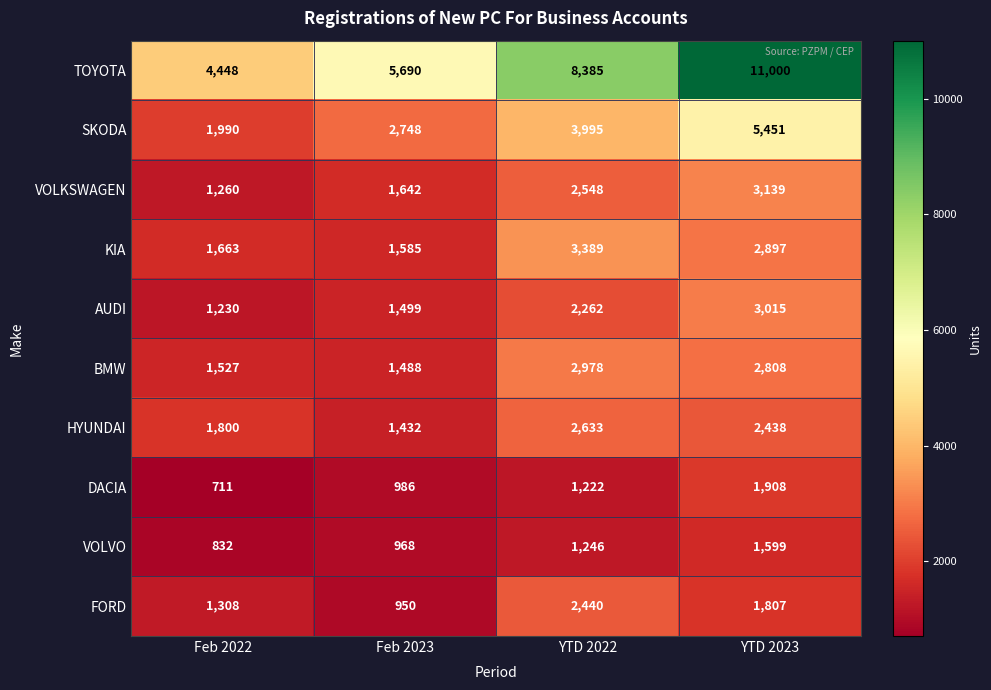

Which series has the largest range (max minus min)?

TOYOTA